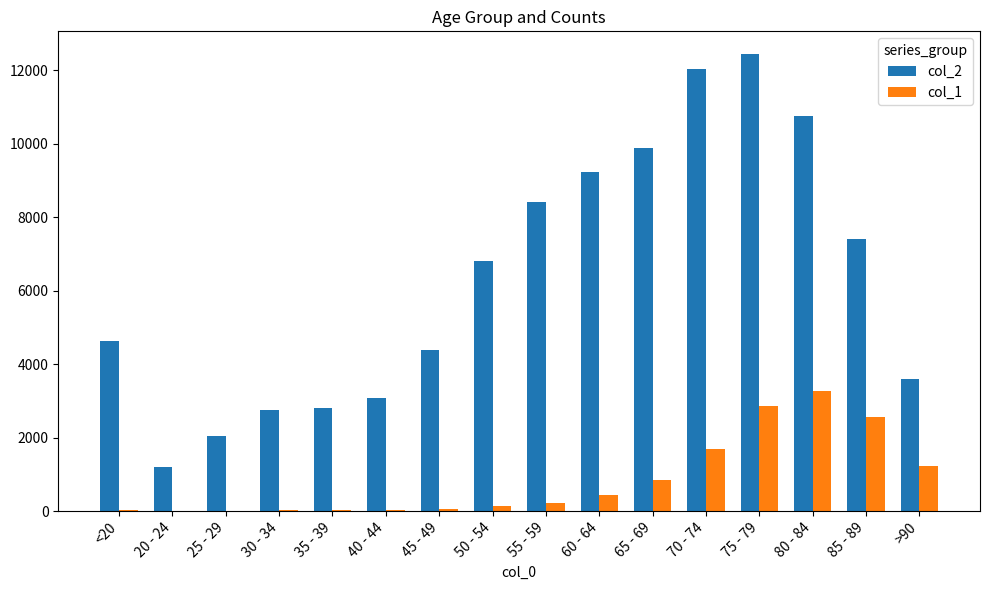

What is the total value across all series at 20 - 24?

1195